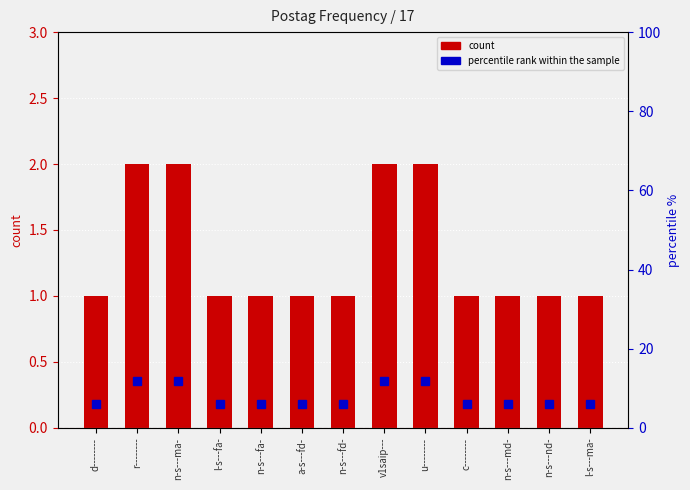

Rank the categories by value from highest to lowest.

r--------, n-s---ma-, v1saip---, u--------, d--------, l-s---fa-, n-s---fa-, a-s---fd-, n-s---fd-, c--------, n-s---md-, n-s---nd-, l-s---ma-